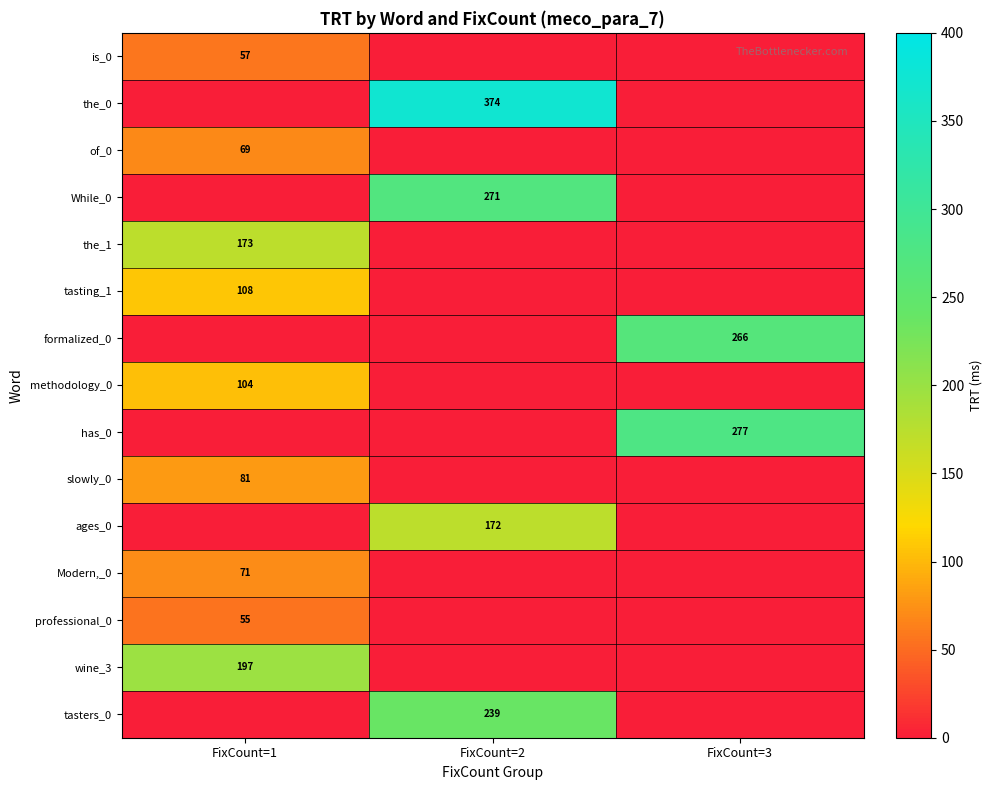

True or false: methodology_0 has a value of 104 at FixCount=1.

True